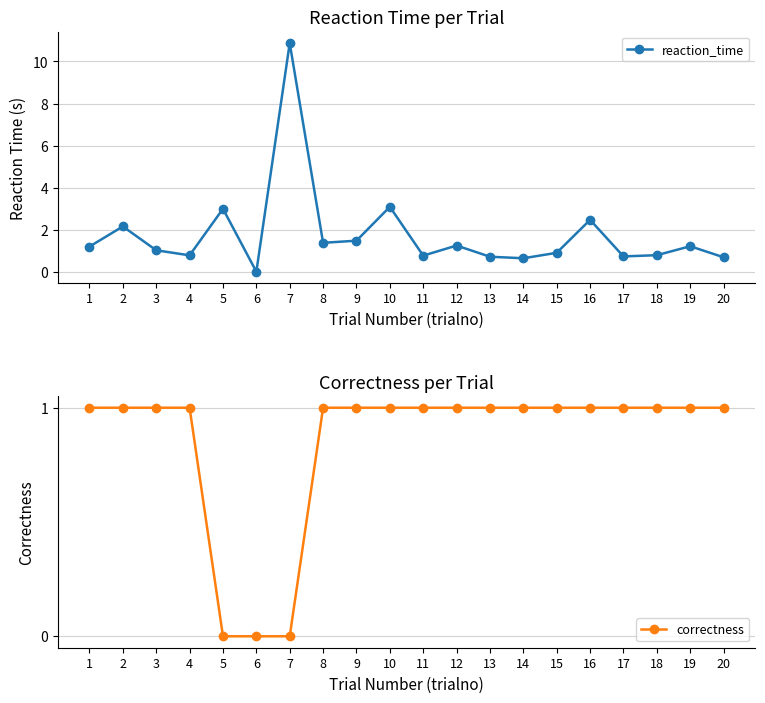

What is the spread (max minus min) of values at 7?

10.9